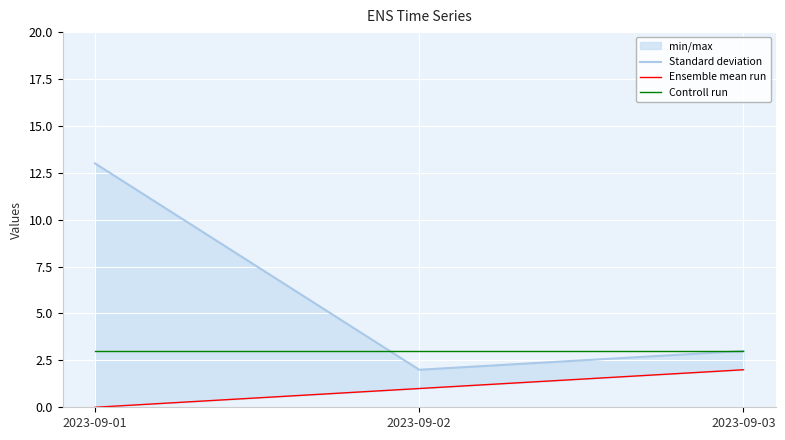

What is the value of the Ensemble mean run point at the 2nd from the left?

1